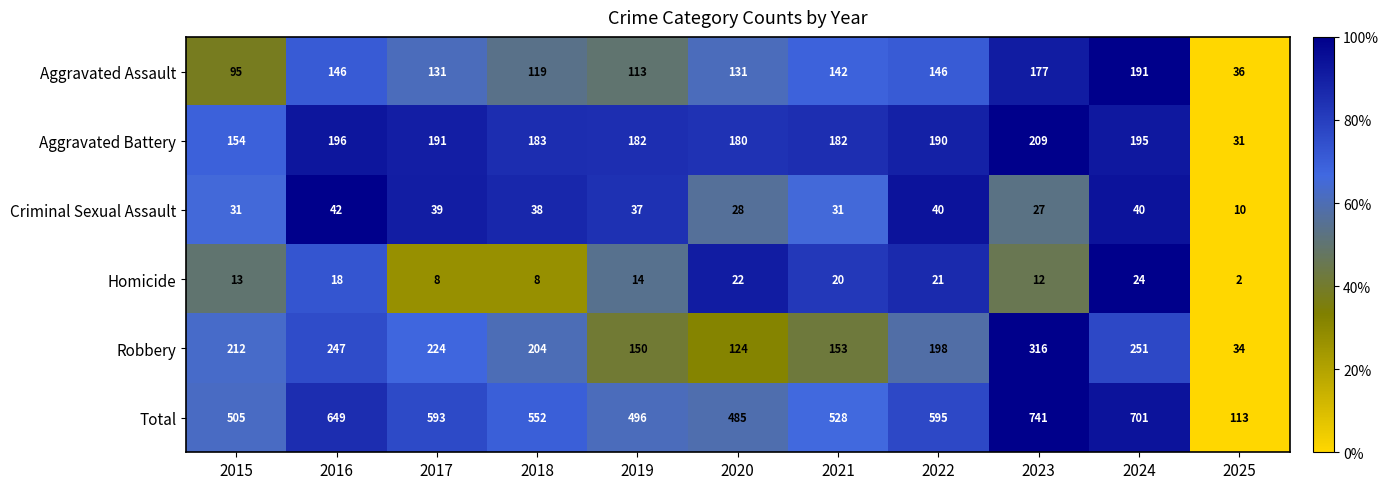

Which series changed the most between 2017 and 2021?

Robbery